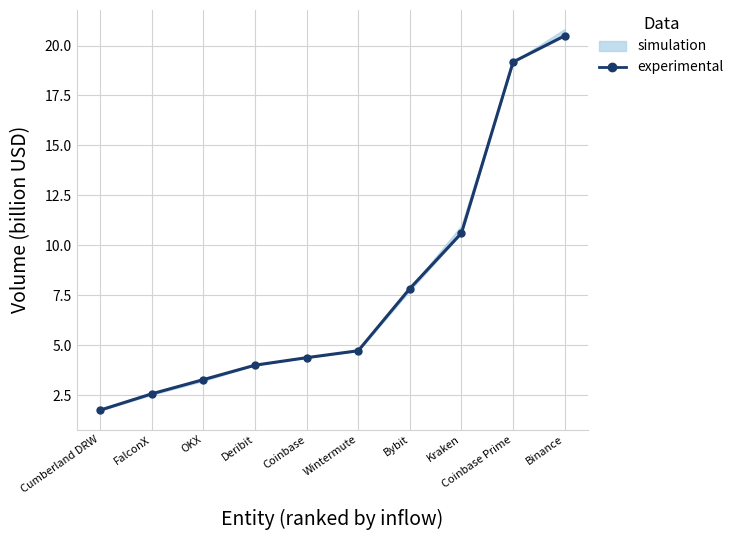

Approximately how many times larger is the value at Kraken compared to Binance?

0.5